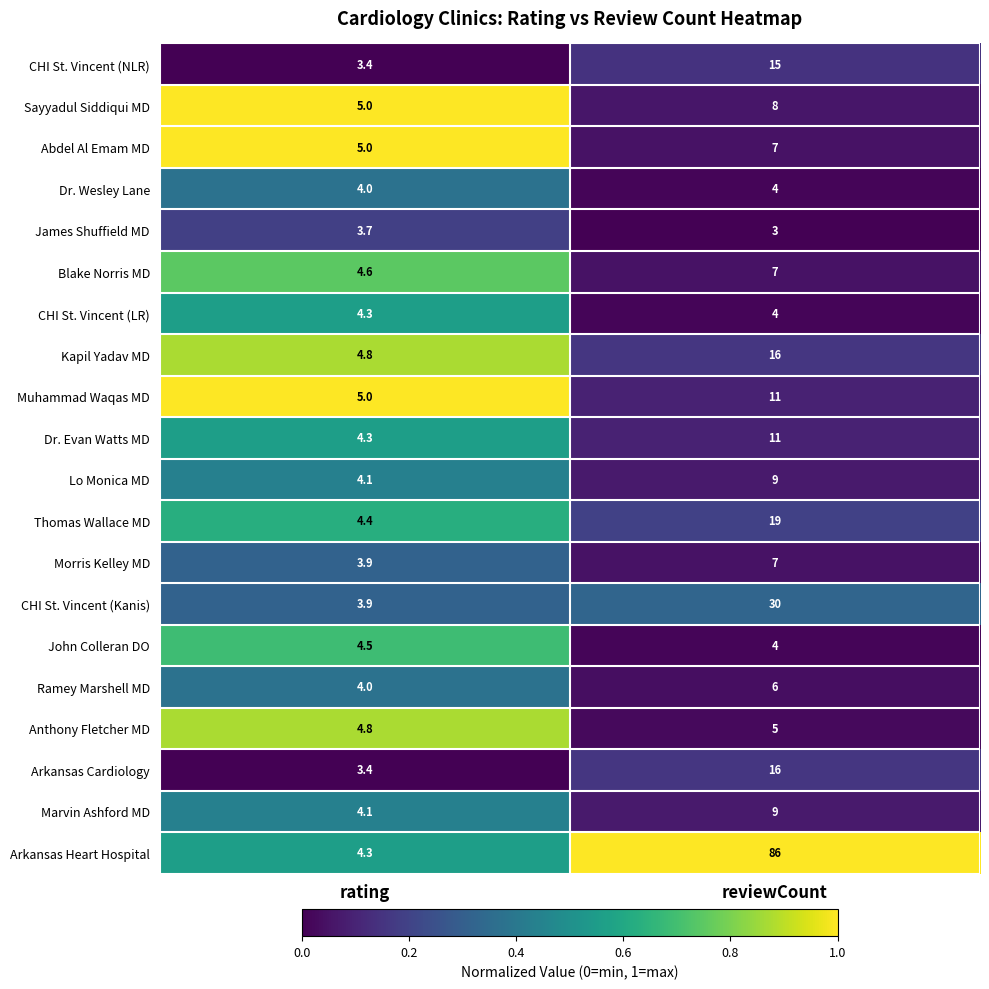

Which series has the largest range (max minus min)?

Arkansas Heart Hospital